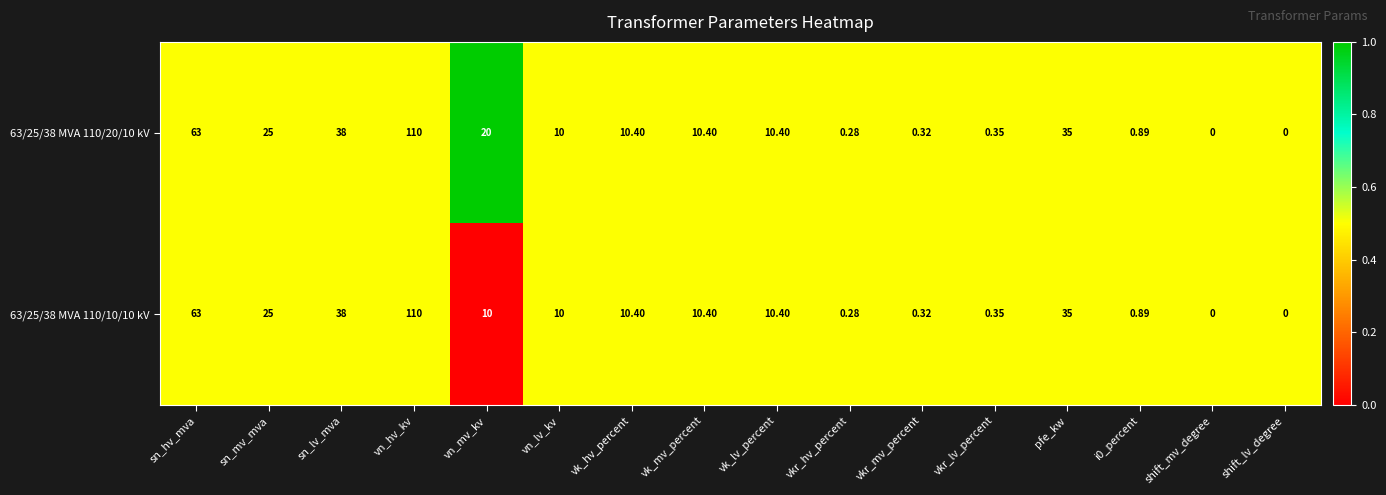

Which category has the highest value in the 63/25/38 MVA 110/20/10 kV series?

vn_hv_kv